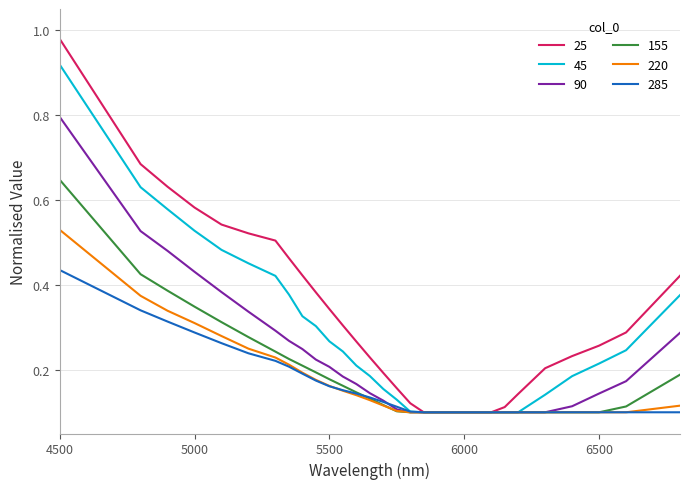

What is the maximum value for 90?

0.8